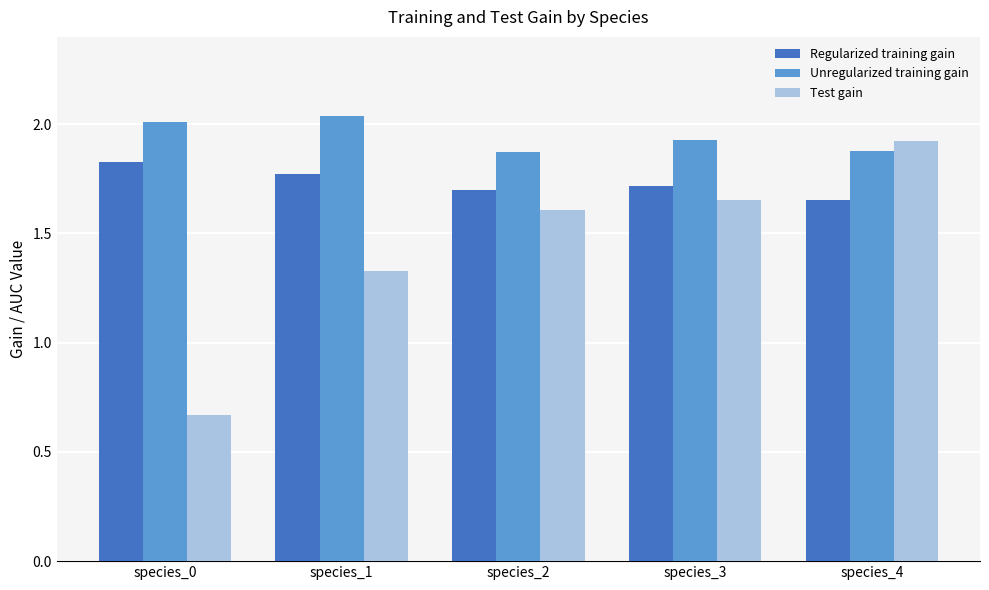

How many distinct data groups are displayed?

3